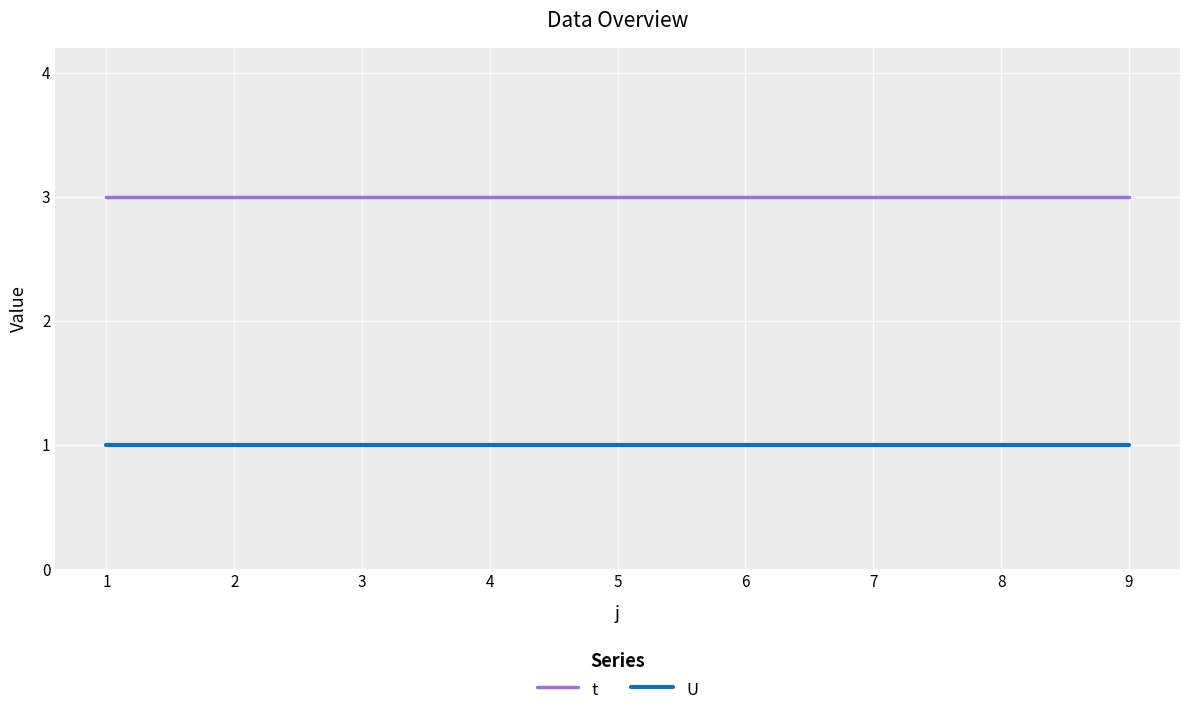

True or false: t has a value of 3 at 6.

True